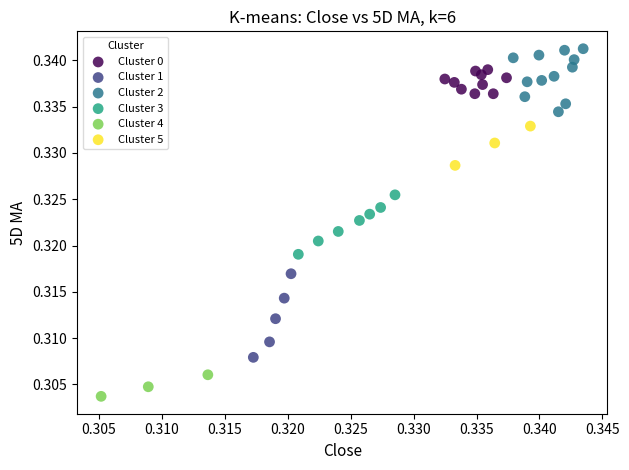

Which series contains the lowest Y value?

Cluster 4